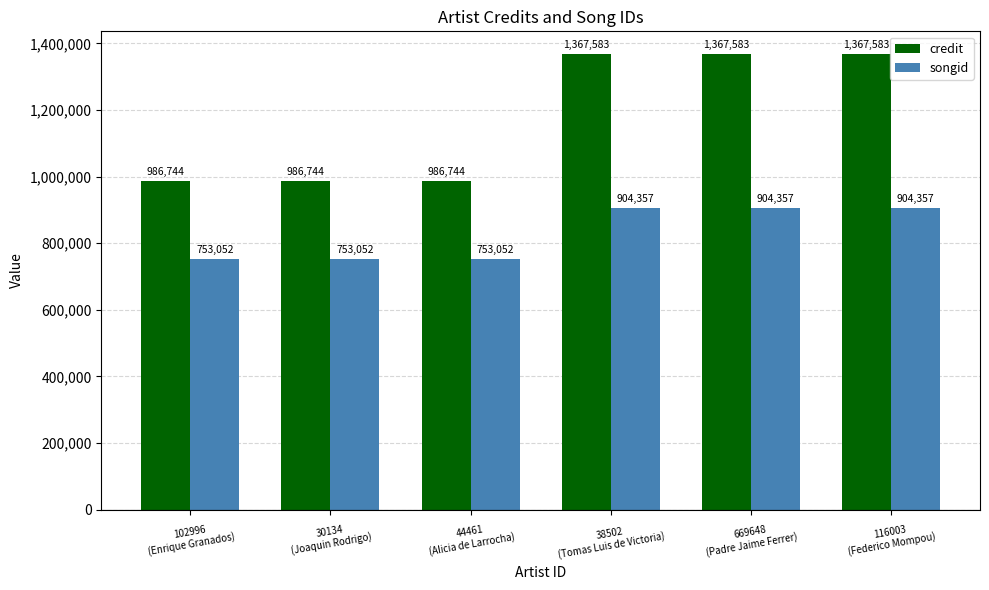

What is the greatest value displayed?

1367583